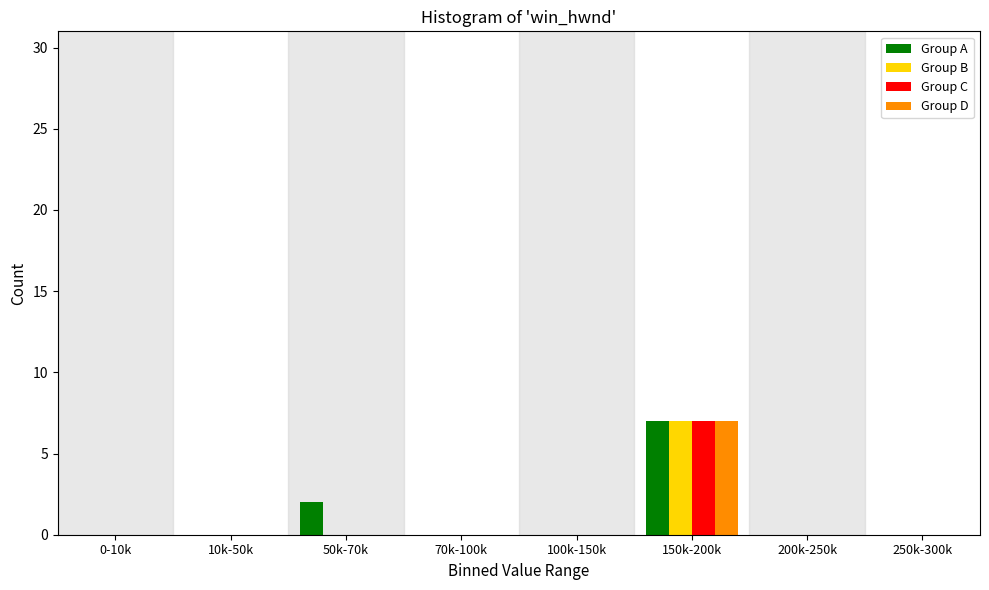

The value of Group D at 100k-150k is 0. True or false?

True